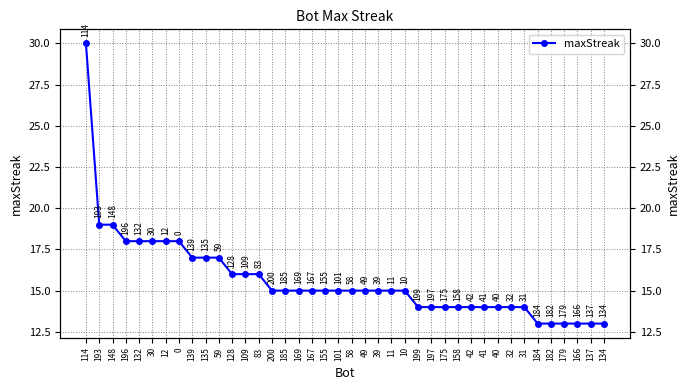

What is the value of the 6th point from the left?

18